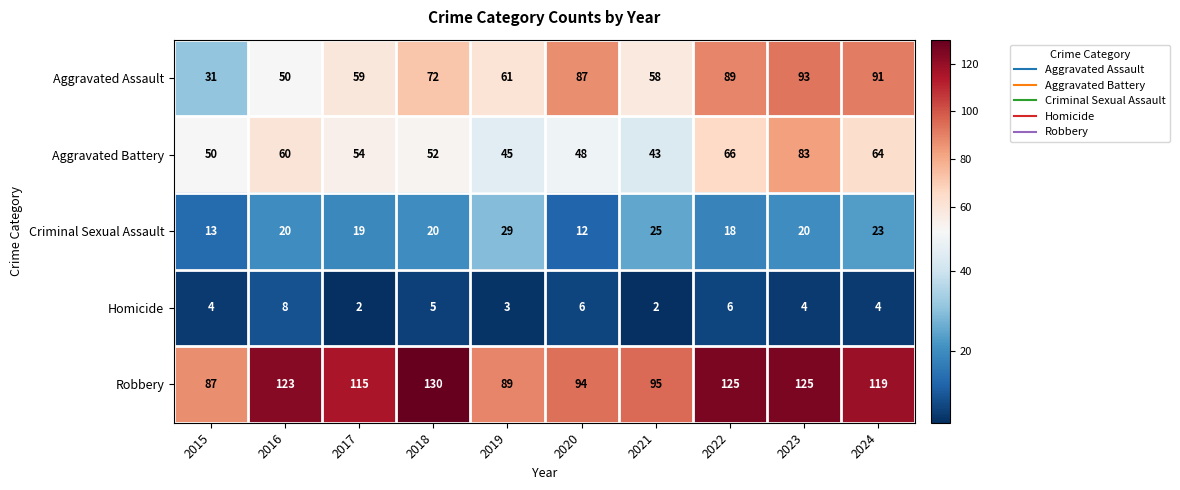

Which series has the largest range (max minus min)?

Aggravated Assault